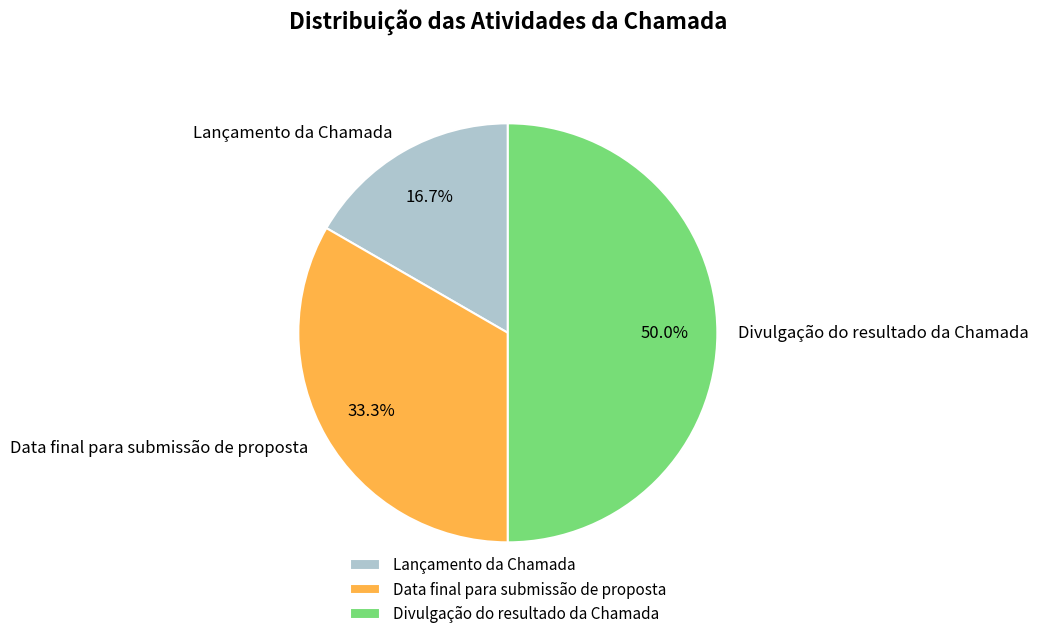

To the nearest percent, what is the difference between the largest and smallest slice percentages?

33%